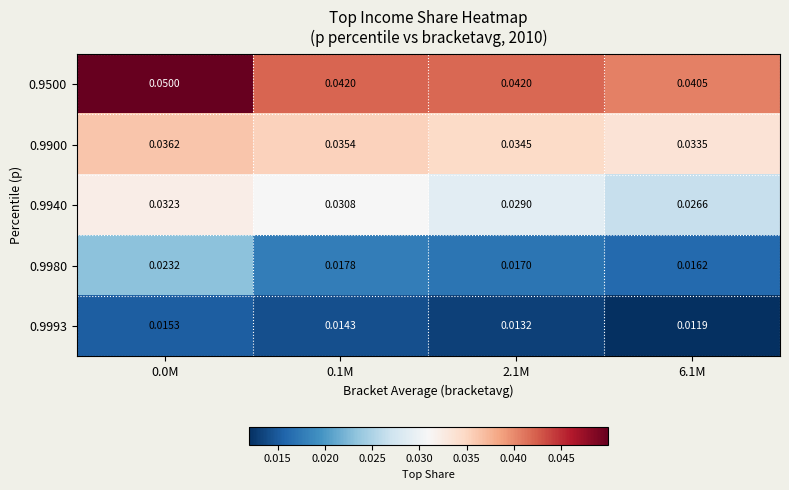

Is the value of 0.9980 at 2.1M greater than the value of 0.9993 at 6.1M?

Yes